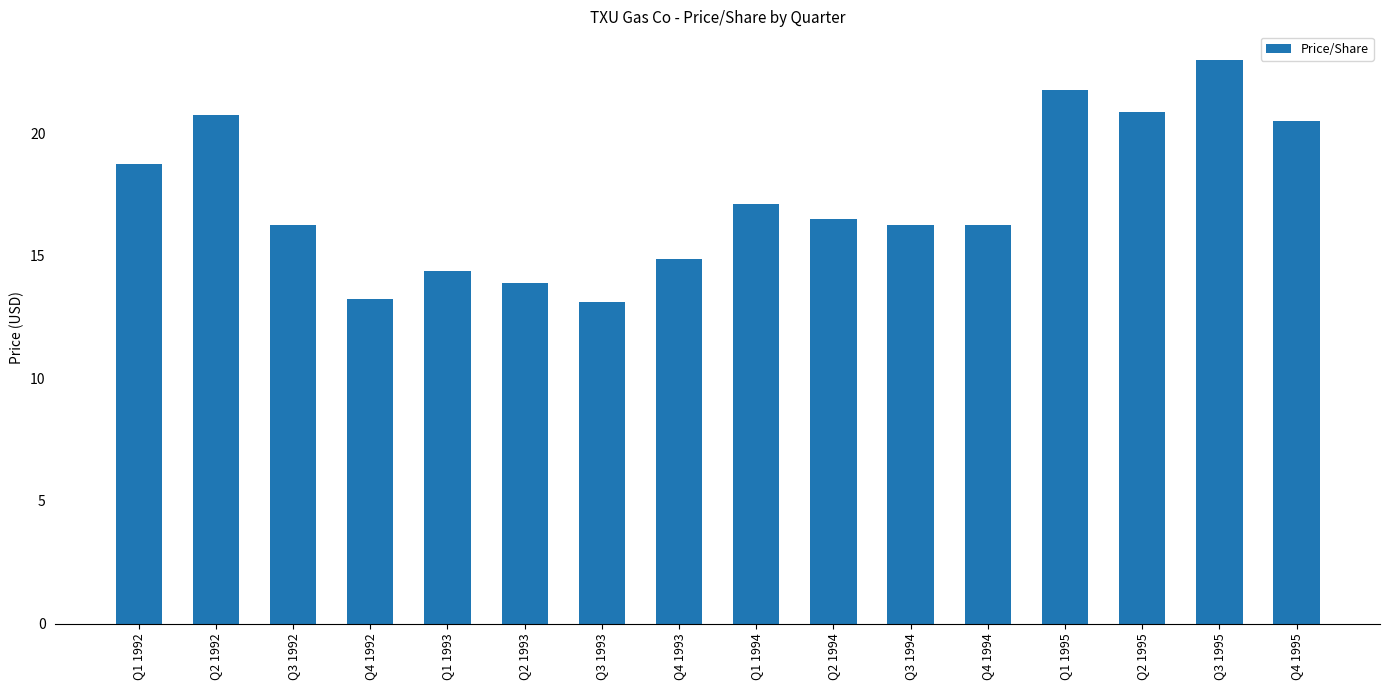

What is the maximum value shown in the chart?

23.0